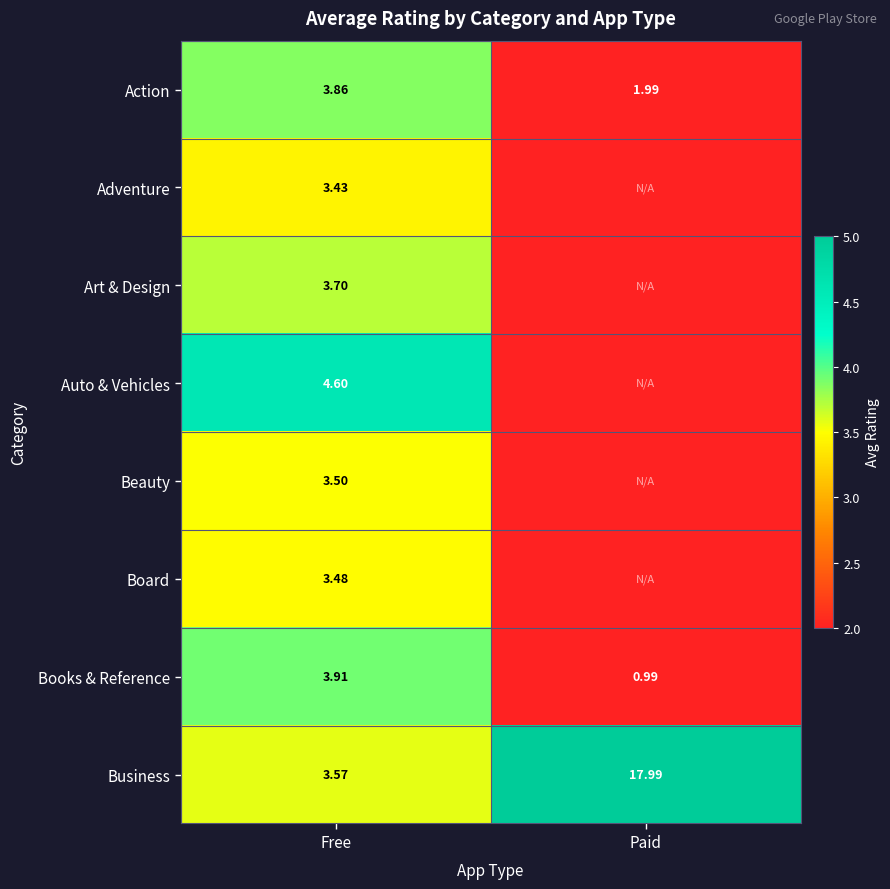

Which category has the highest value in the Action series?

Free